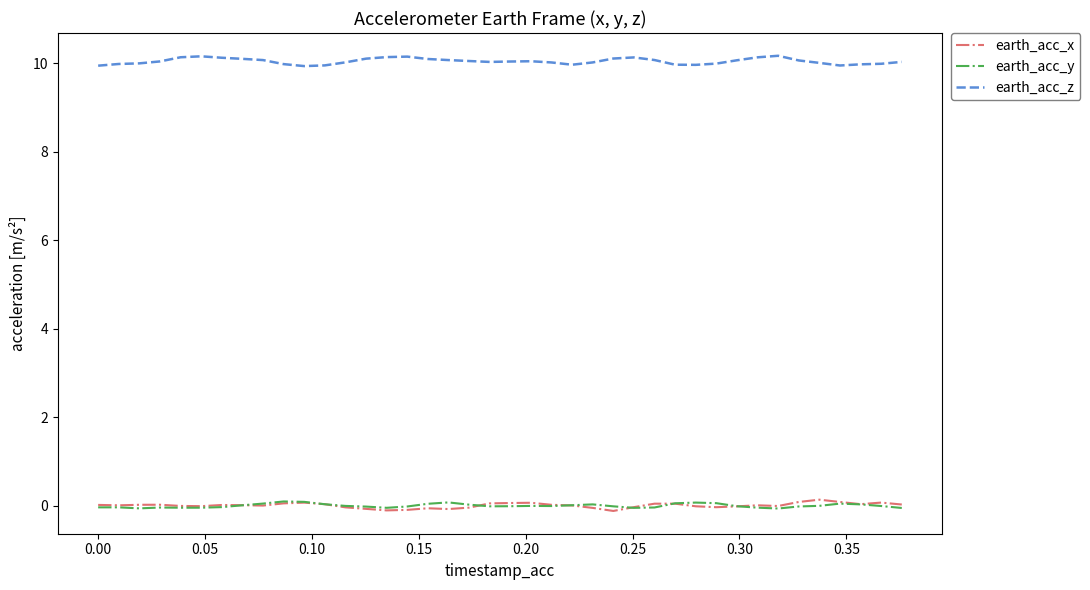

True or false: earth_acc_x and earth_acc_z intersect in this chart.

False